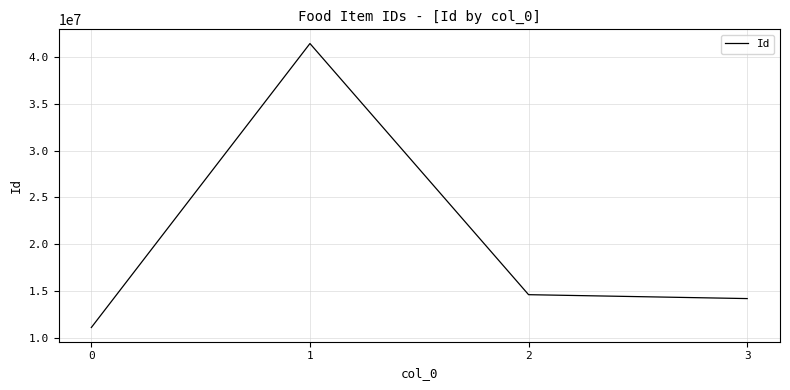

What is the difference between the maximum and minimum values?

30305080